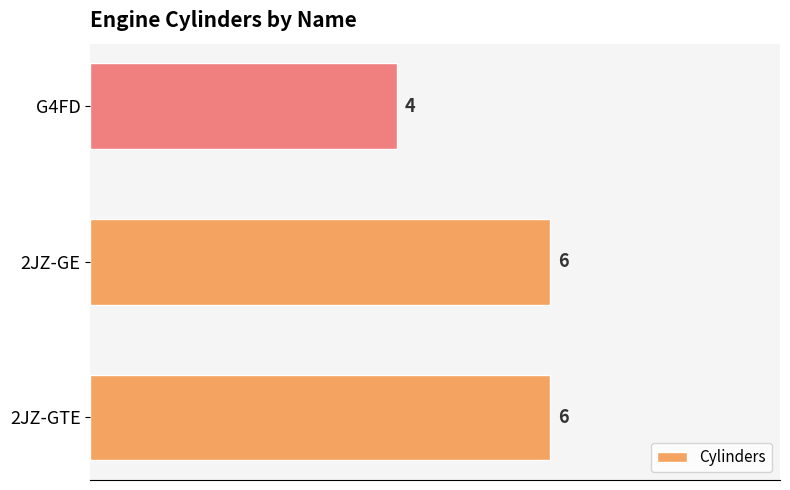

What is the approximate value at 2JZ-GE?

6